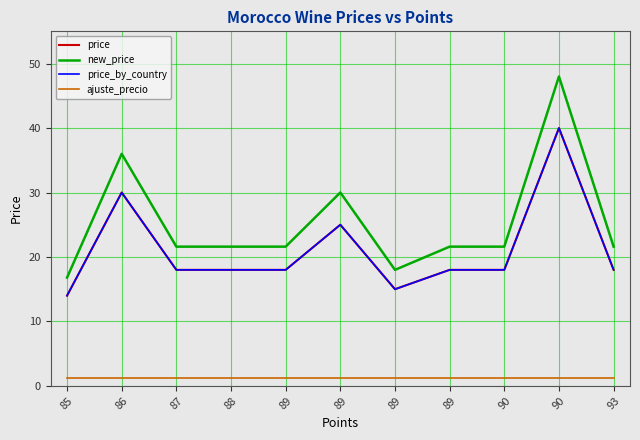

Reading right to left, what are all the values shown in this chart?

price: 18.0	40.0	18.0	18.0	15.0	25.0	18.0	18.0	18.0	30.0	14.0
new_price: 21.6	48.0	21.6	21.6	18.0	30.0	21.6	21.6	21.6	36.0	16.8
price_by_country: 18.0	40.0	18.0	18.0	15.0	25.0	18.0	18.0	18.0	30.0	14.0
ajuste_precio: 1.2	1.2	1.2	1.2	1.2	1.2	1.2	1.2	1.2	1.2	1.2